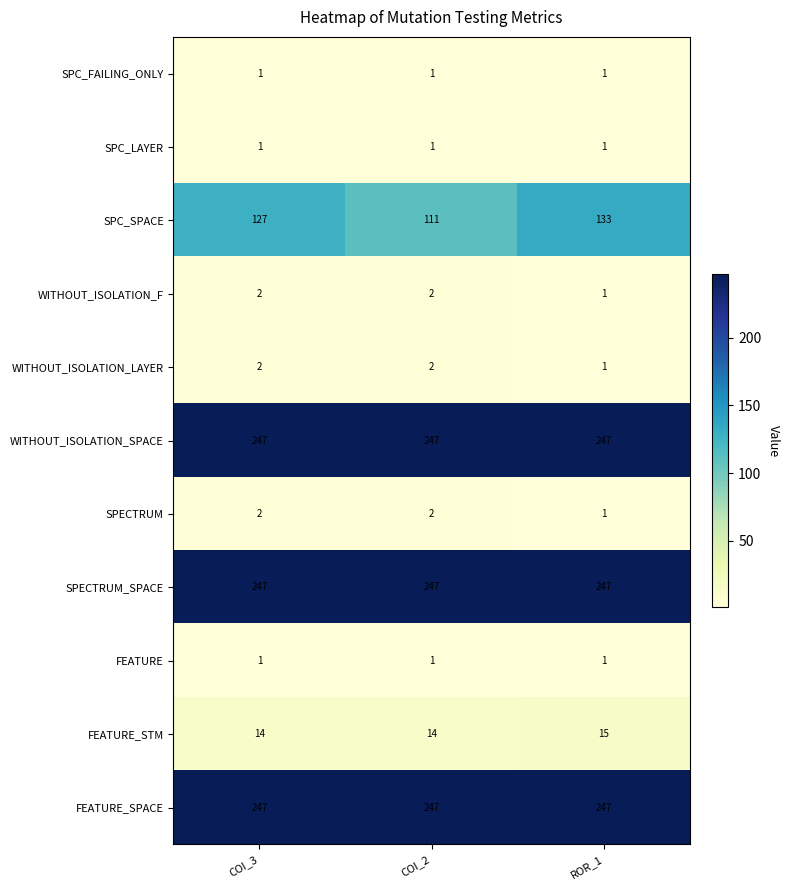

Is it true that SPC_LAYER equals 1 at COI_3?

True